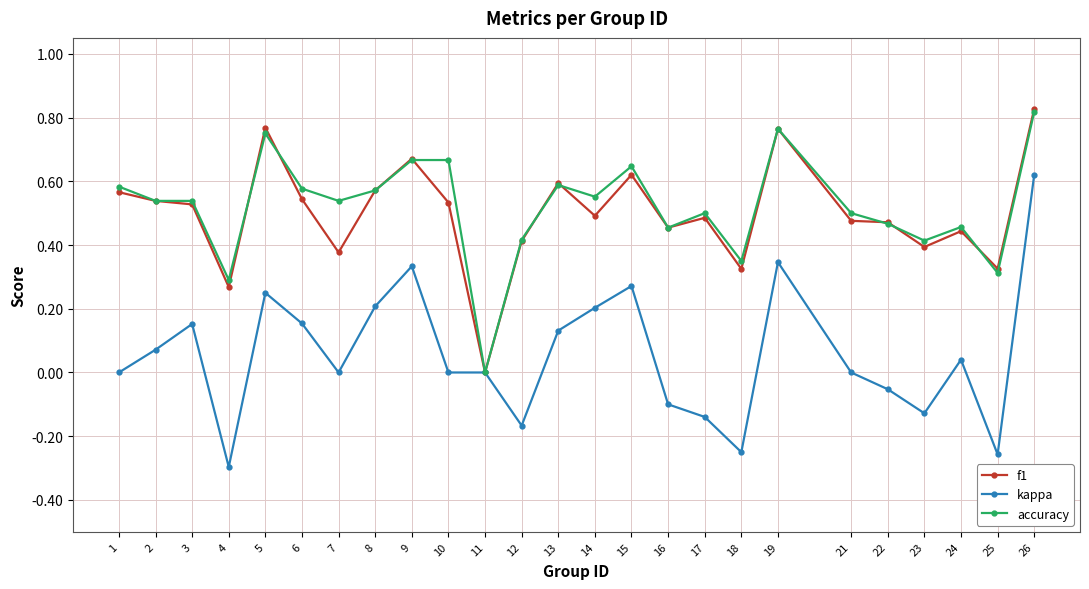

At 6, list the series in order from smallest to largest.

kappa, f1, accuracy